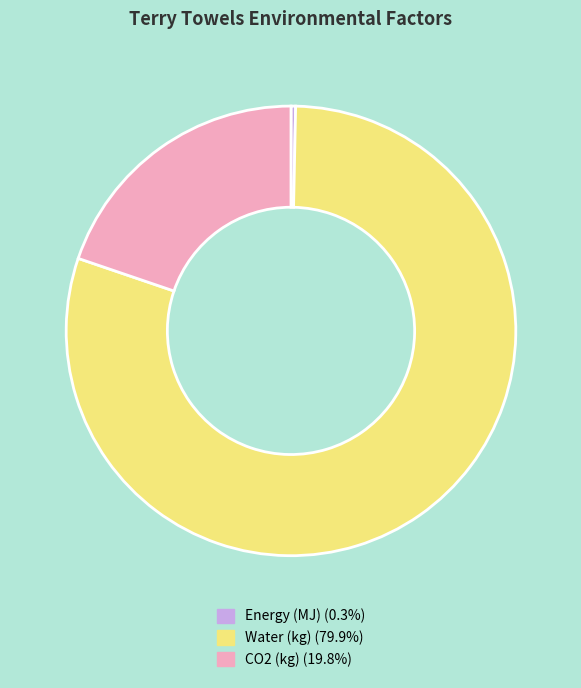

What is the ratio of the value at Water (kg) to the value at CO2 (kg)?

4.0